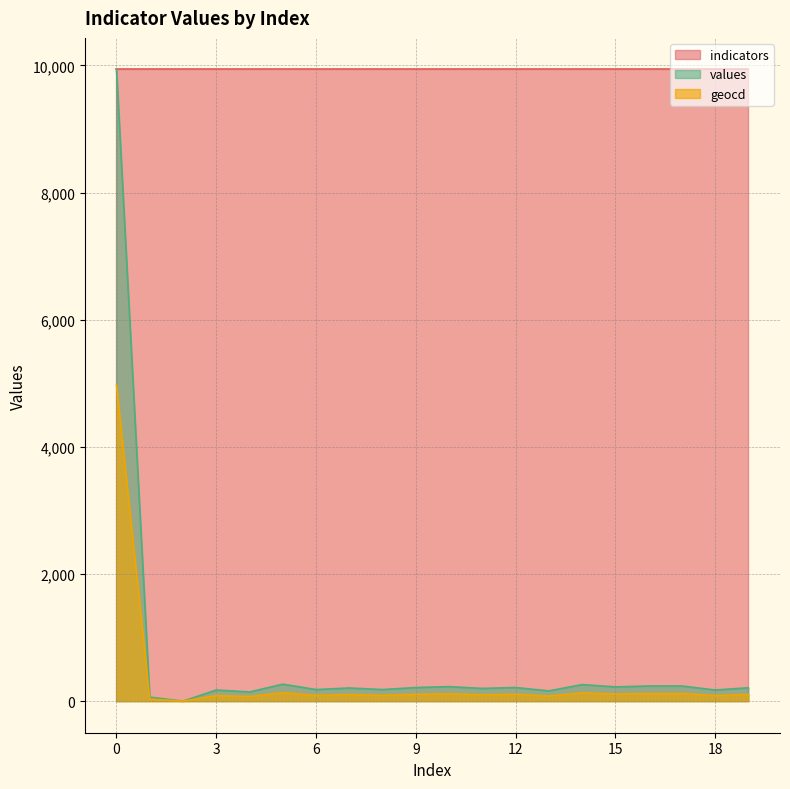

What is the value of the values point at the 10th from the left?

214.0